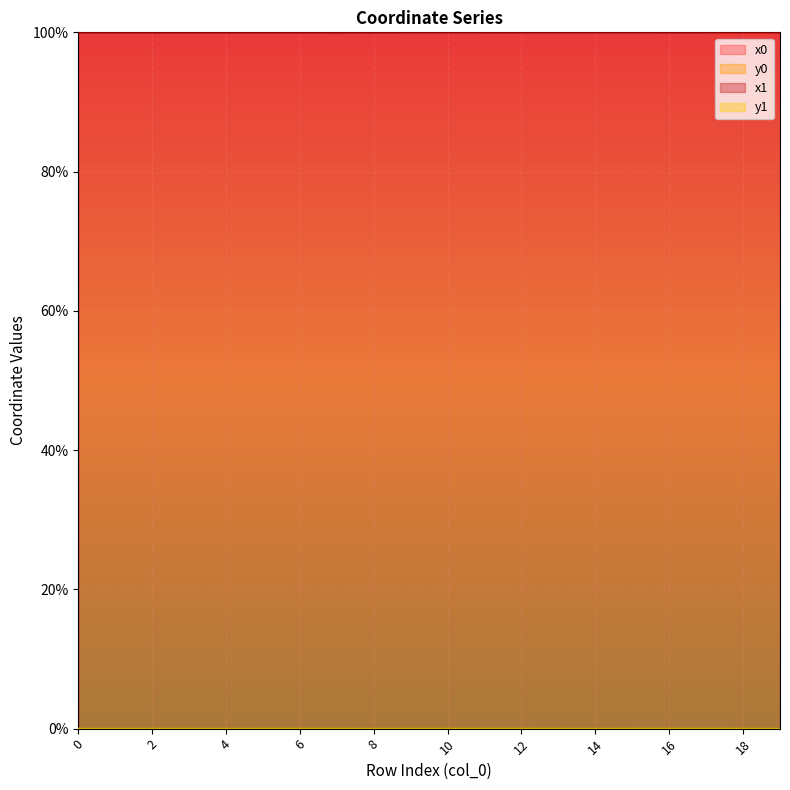

What are all the series names shown in the legend?

x0, y0, x1, y1